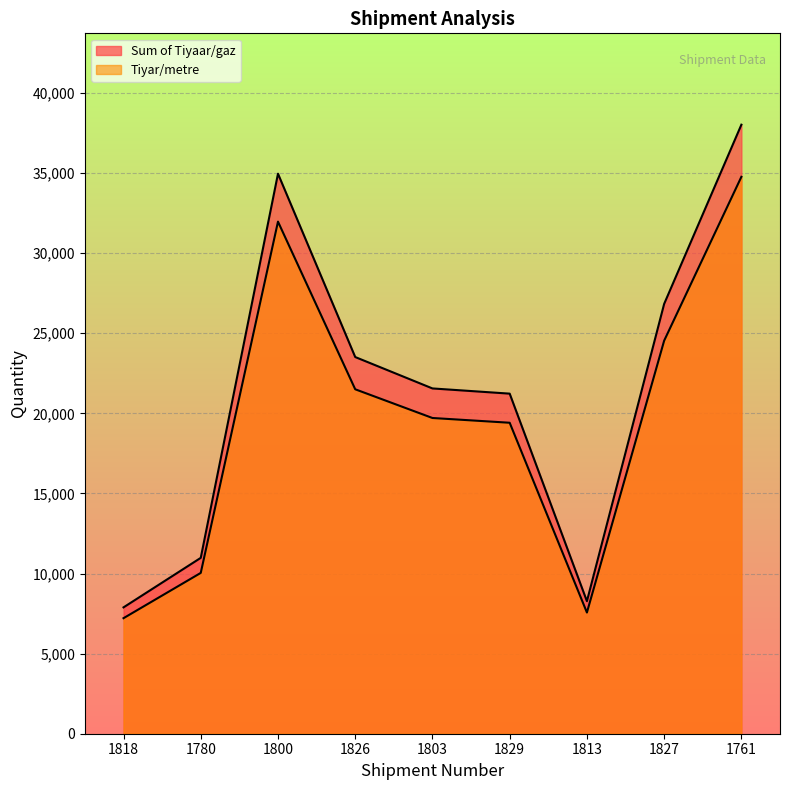

What is the minimum value shown in the chart?

7212.9